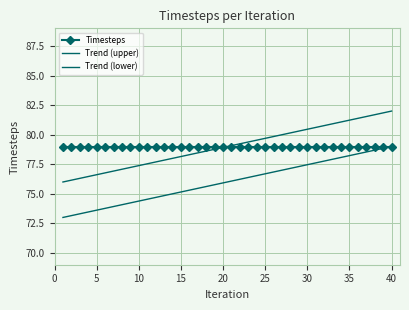

List the series in order of their peak value, lowest first.

Timesteps, Trend (lower), Trend (upper)